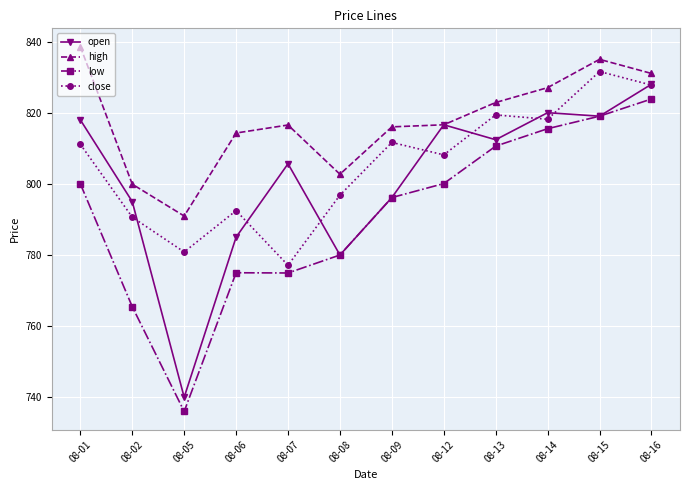

The high series shows 1401.5 at 08-02. True or false?

False